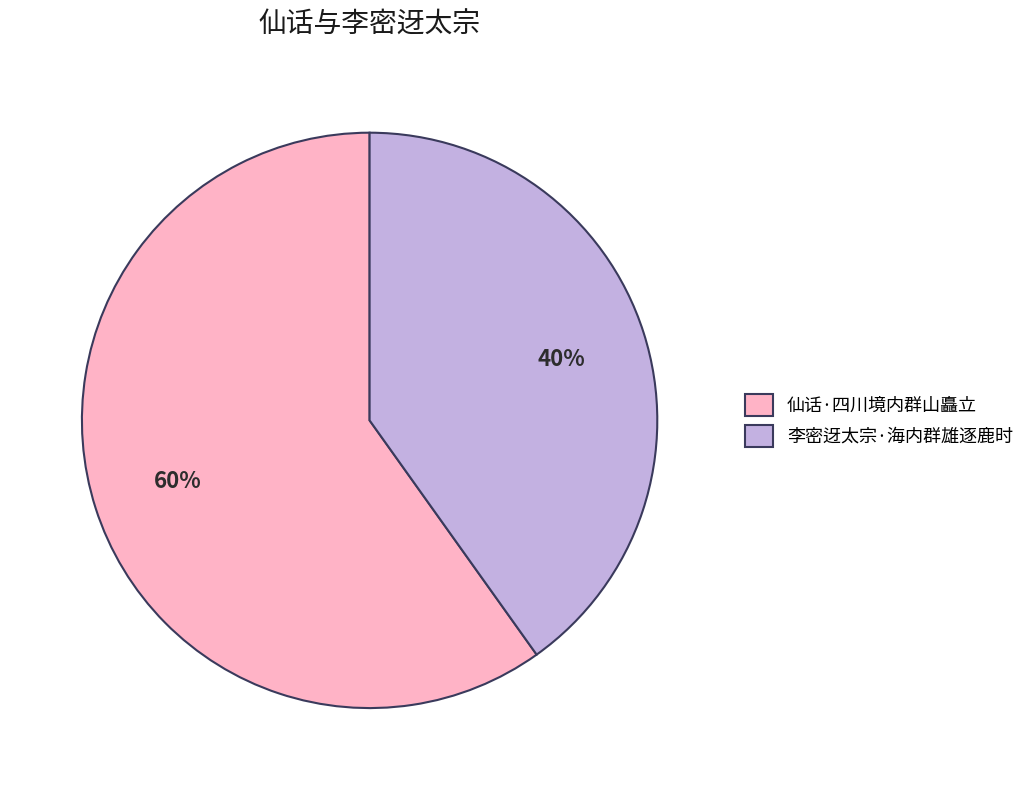

Which category has the smallest portion of the pie?

李密迓太宗·海内群雄逐鹿时